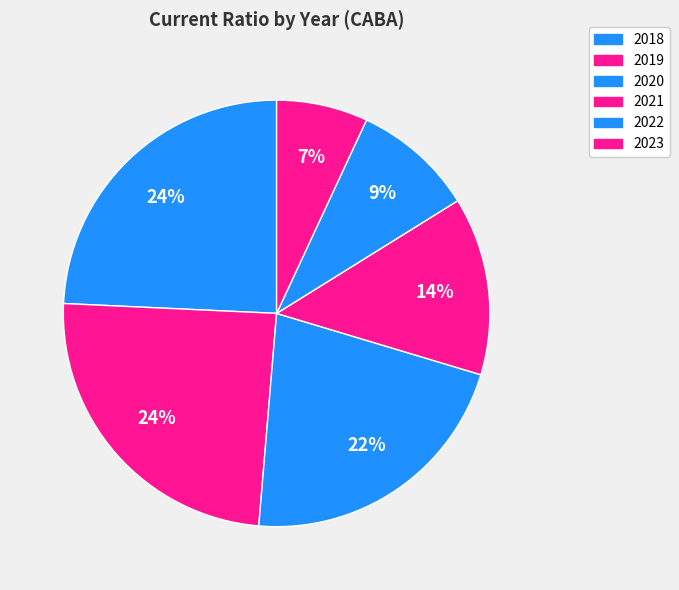

Which category has the smallest portion of the pie?

2023